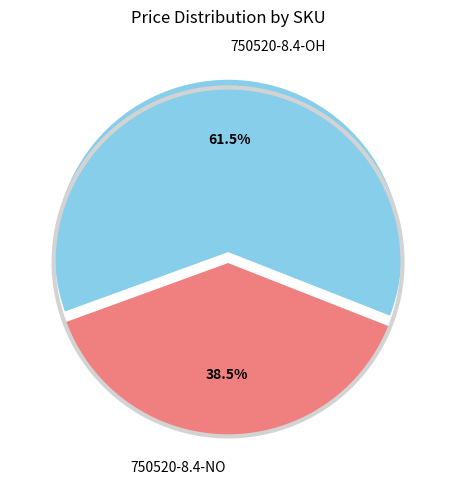

Which category has the biggest portion of the pie?

750520-8.4-OH